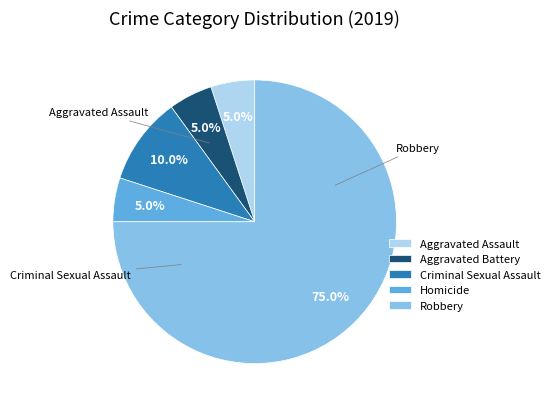

What is the ratio of the value at Criminal Sexual Assault to the value at Homicide?

2.0